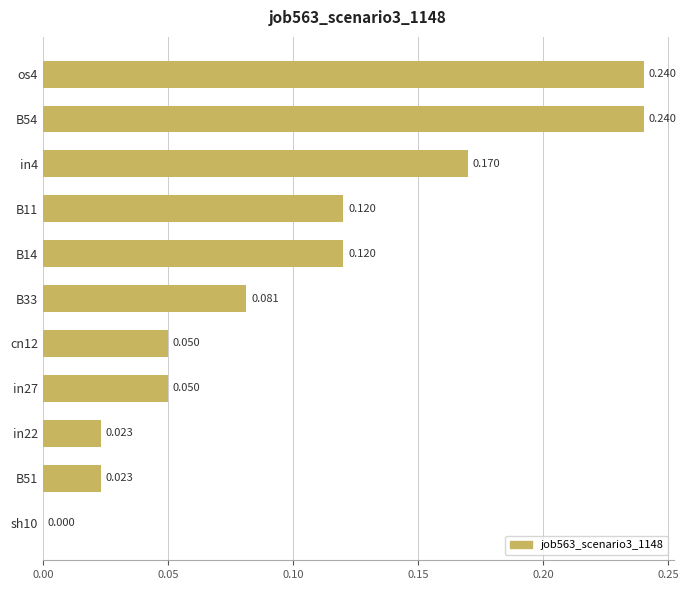

What is the average value?

0.1